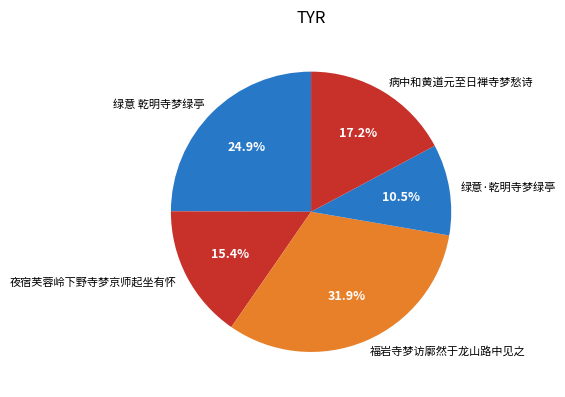

Rank the categories by value from highest to lowest.

福岩寺梦访廓然于龙山路中见之, 绿意 乾明寺梦绿亭, 病中和黄道元至日禅寺梦愁诗, 夜宿芙蓉岭下野寺梦京师起坐有怀, 绿意·乾明寺梦绿亭